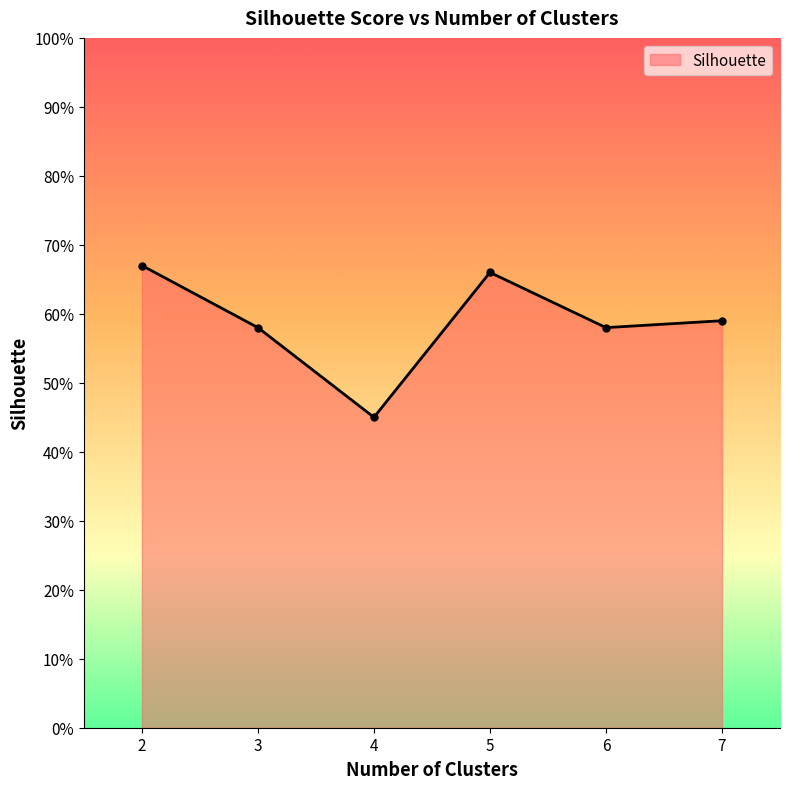

What is the value of the 6th point from the left?

0.6